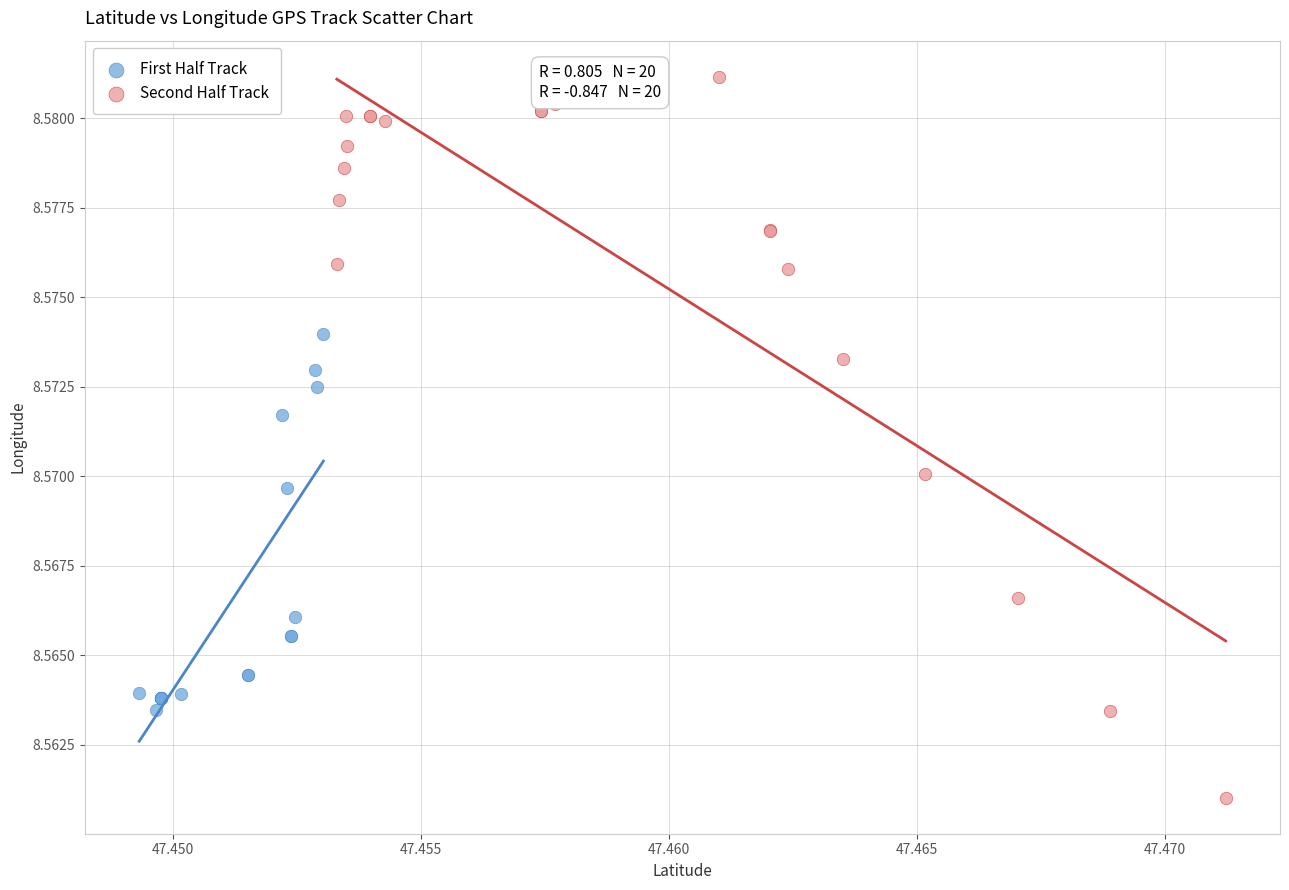

Which series contains the highest Y value?

Second Half Track